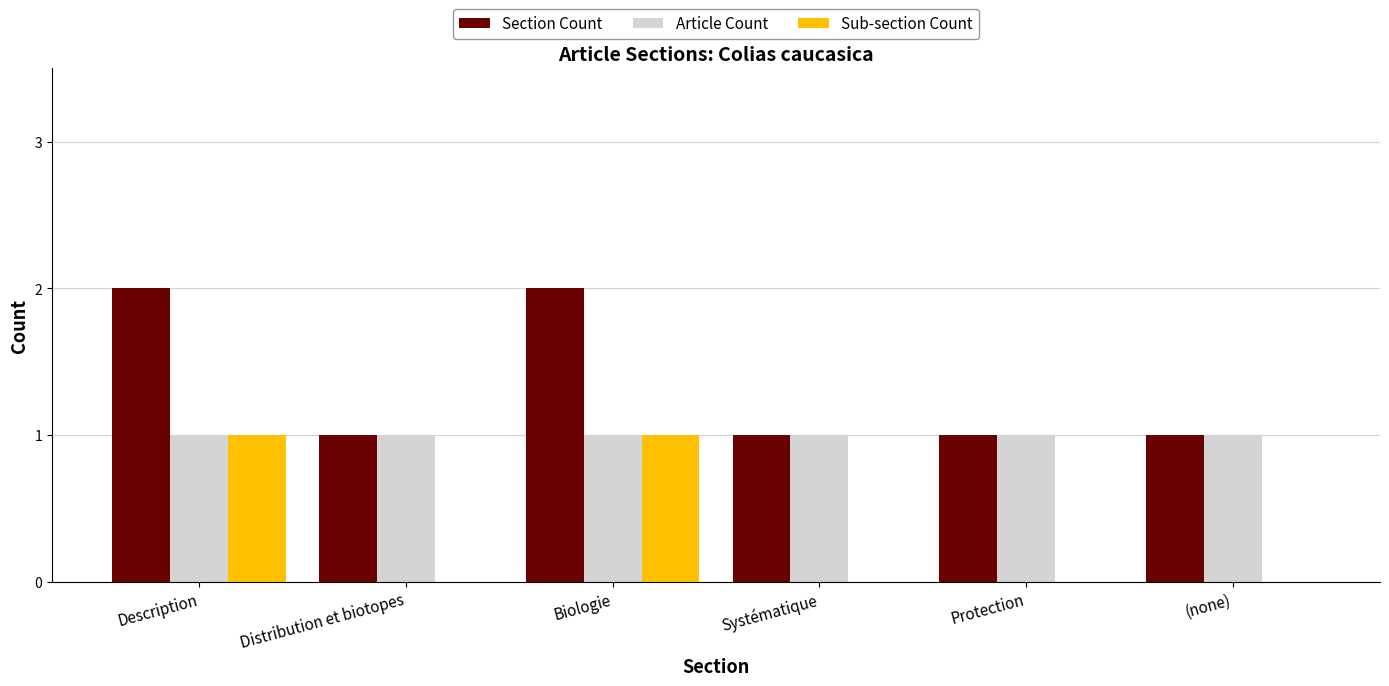

Is the value of Sub-section Count at Systématique greater than the value of Article Count at Biologie?

No